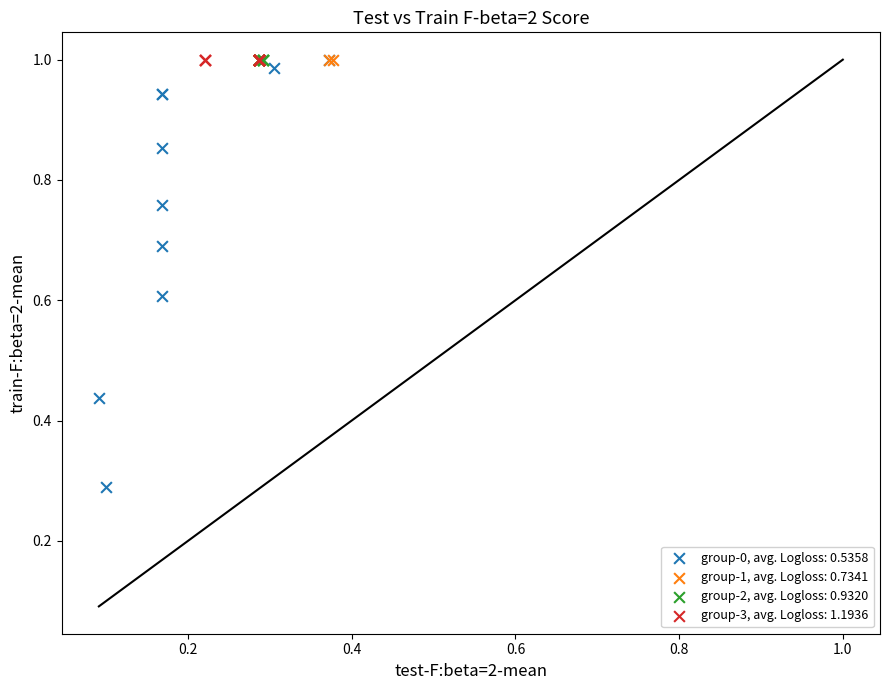

Which series reaches the minimum Y coordinate?

group-0, avg. Logloss: 0.5358